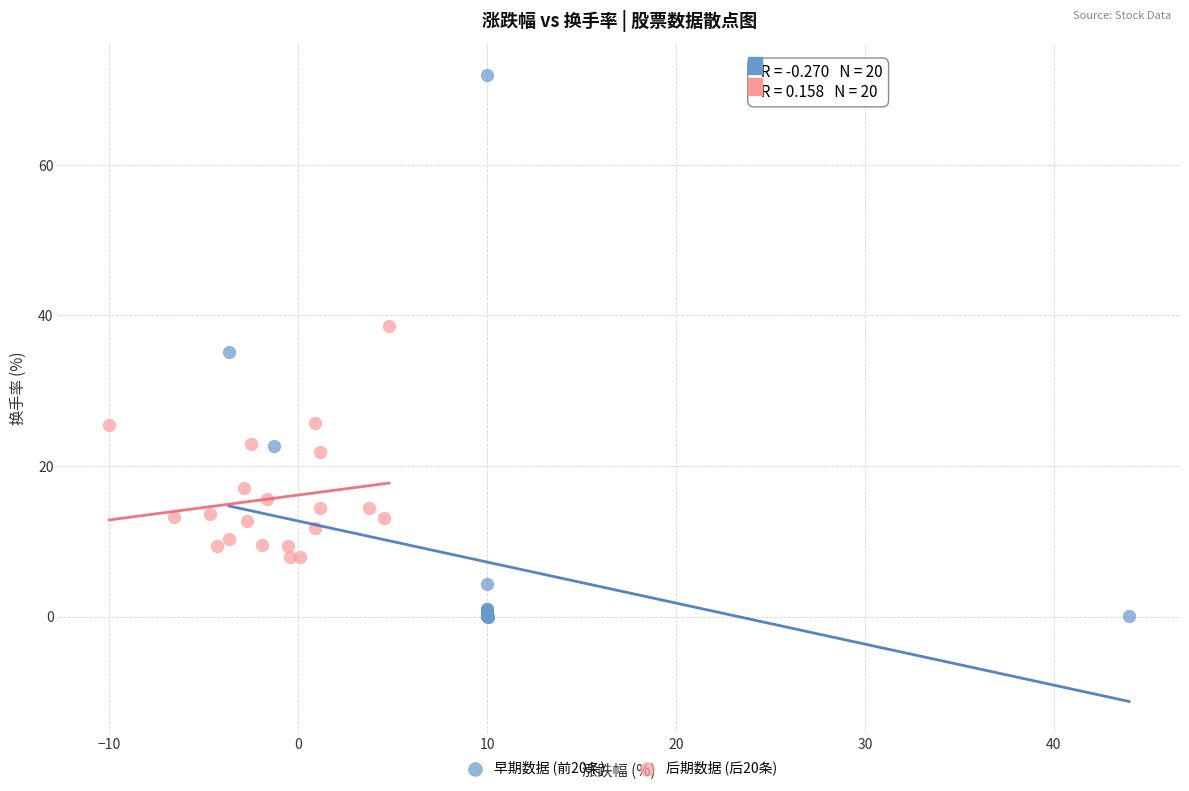

Which series reaches the minimum Y coordinate?

早期数据 (前20条)